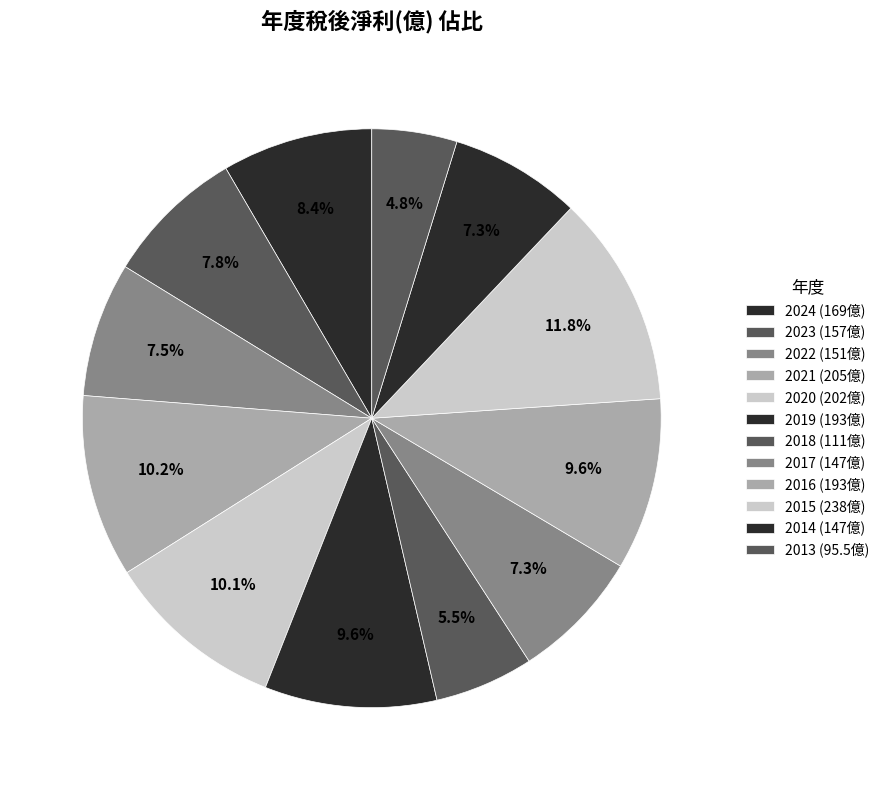

How many slices are in this pie chart?

12